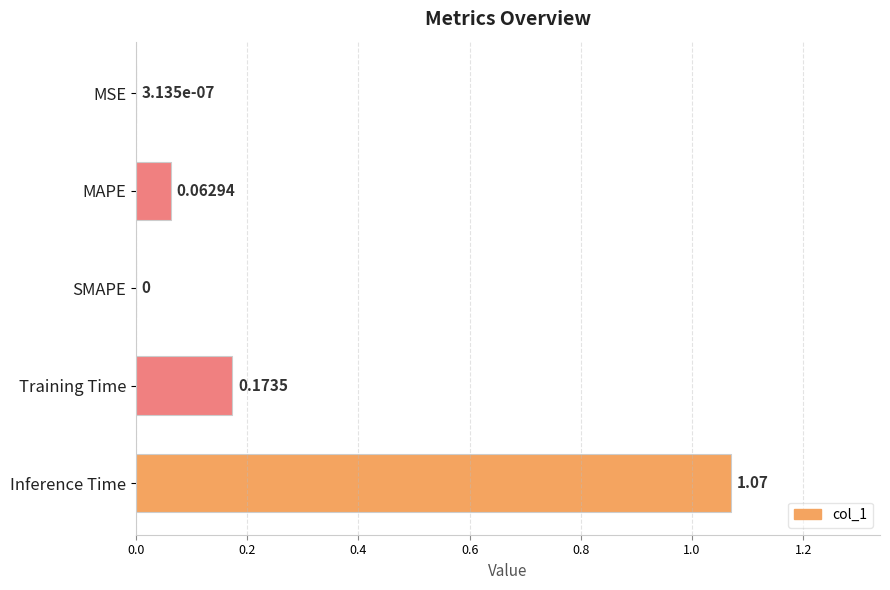

Which has a higher value, MAPE or Inference Time?

Inference Time